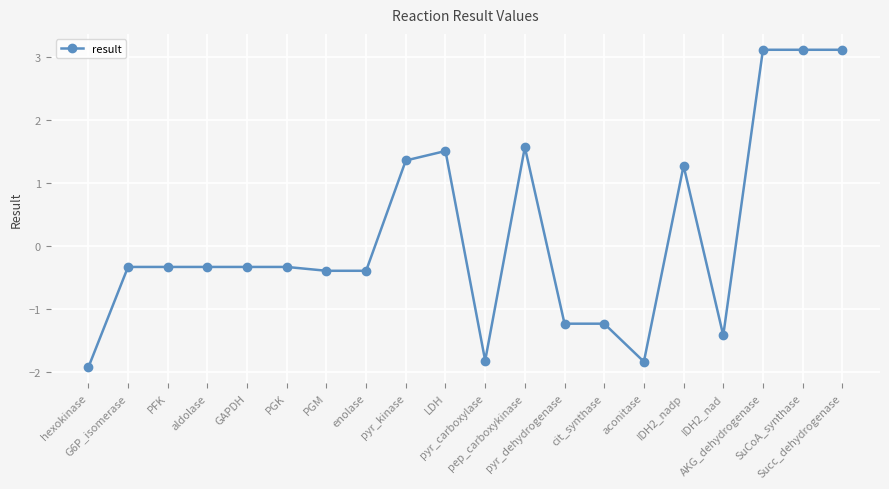

Between Succ_dehydrogenase and cit_synthase, which is larger?

Succ_dehydrogenase